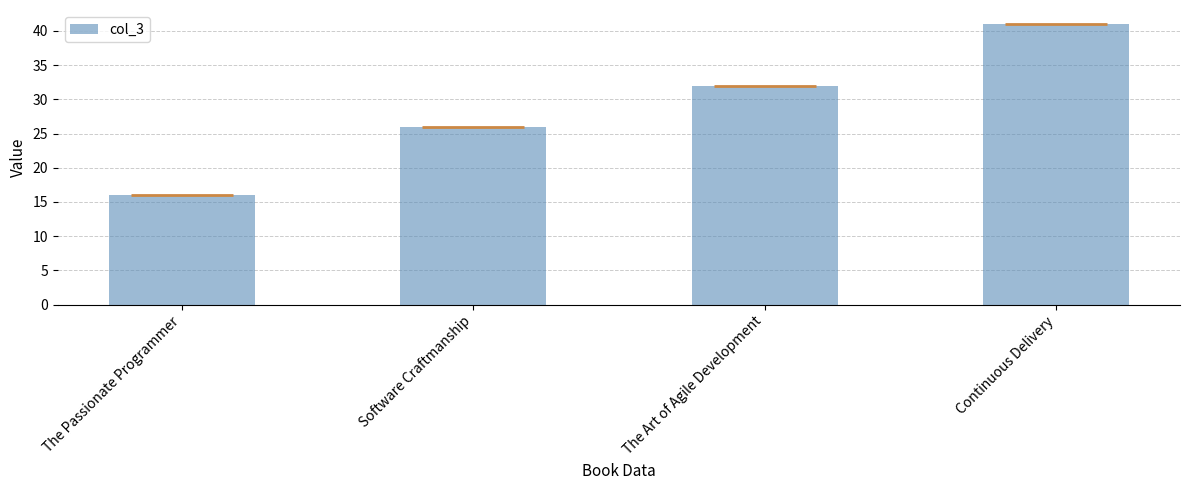

What is the label of the 2nd bar from the right?

The Art of Agile Development